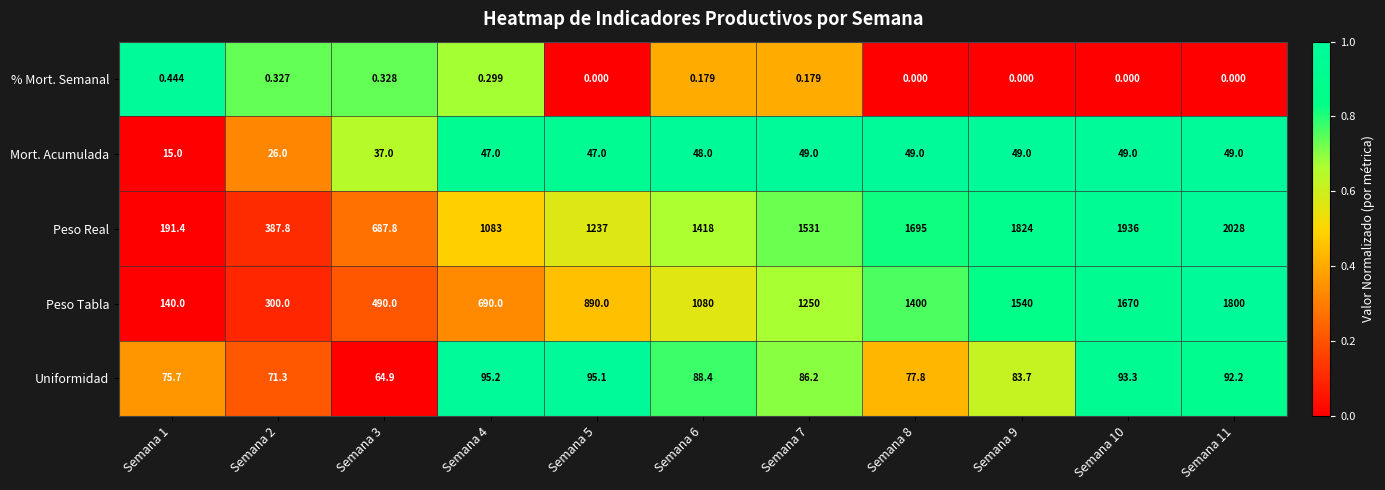

Rank the series by their maximum value, from highest to lowest.

Peso Real, Peso Tabla, Uniformidad, Mort. Acumulada, % Mort. Semanal